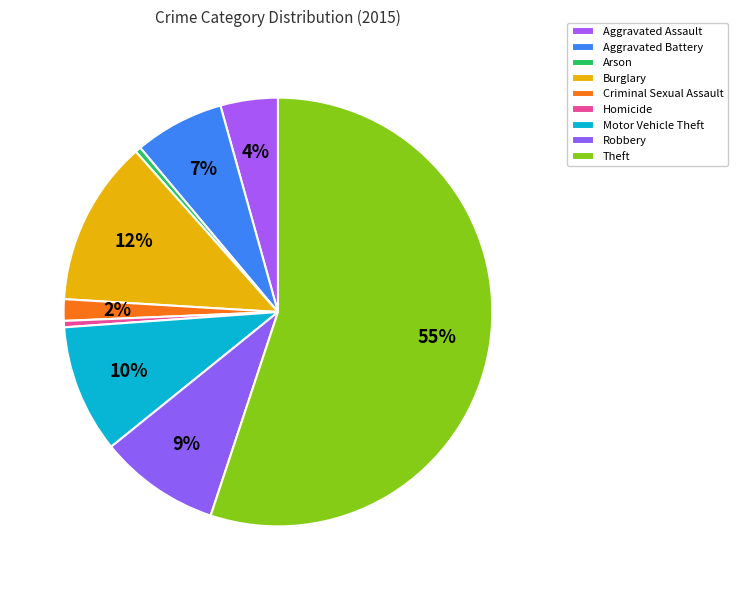

Count the number of slices in the pie.

9